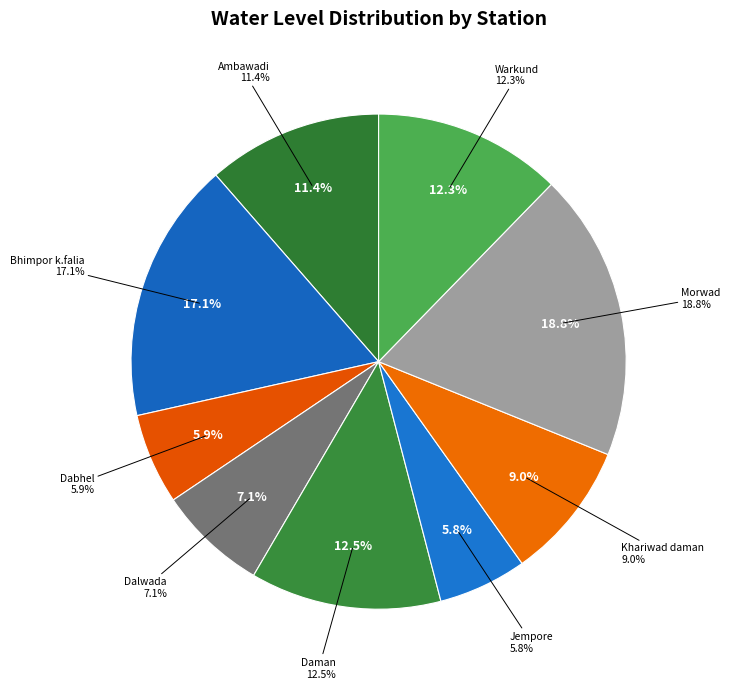

Between Warkund and Dabhel, which is larger?

Warkund